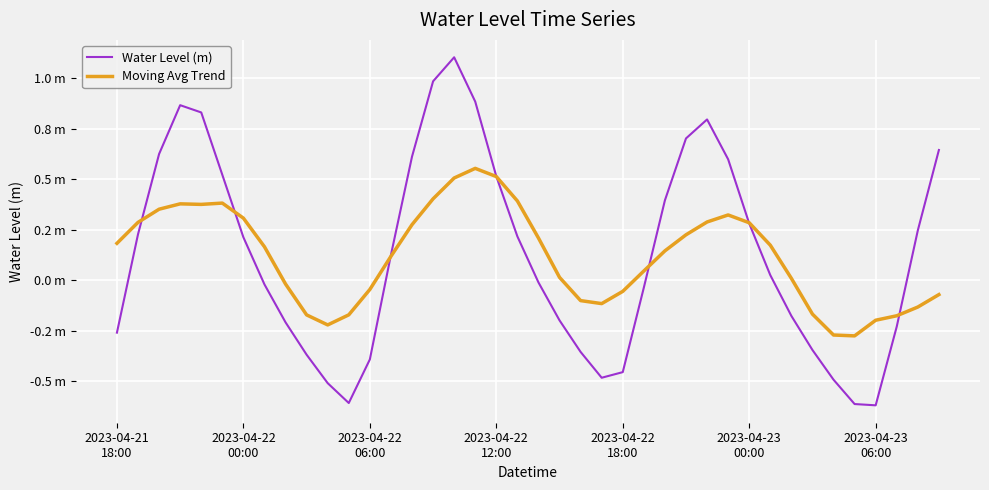

Does the chart display data point markers on the line(s)?

No